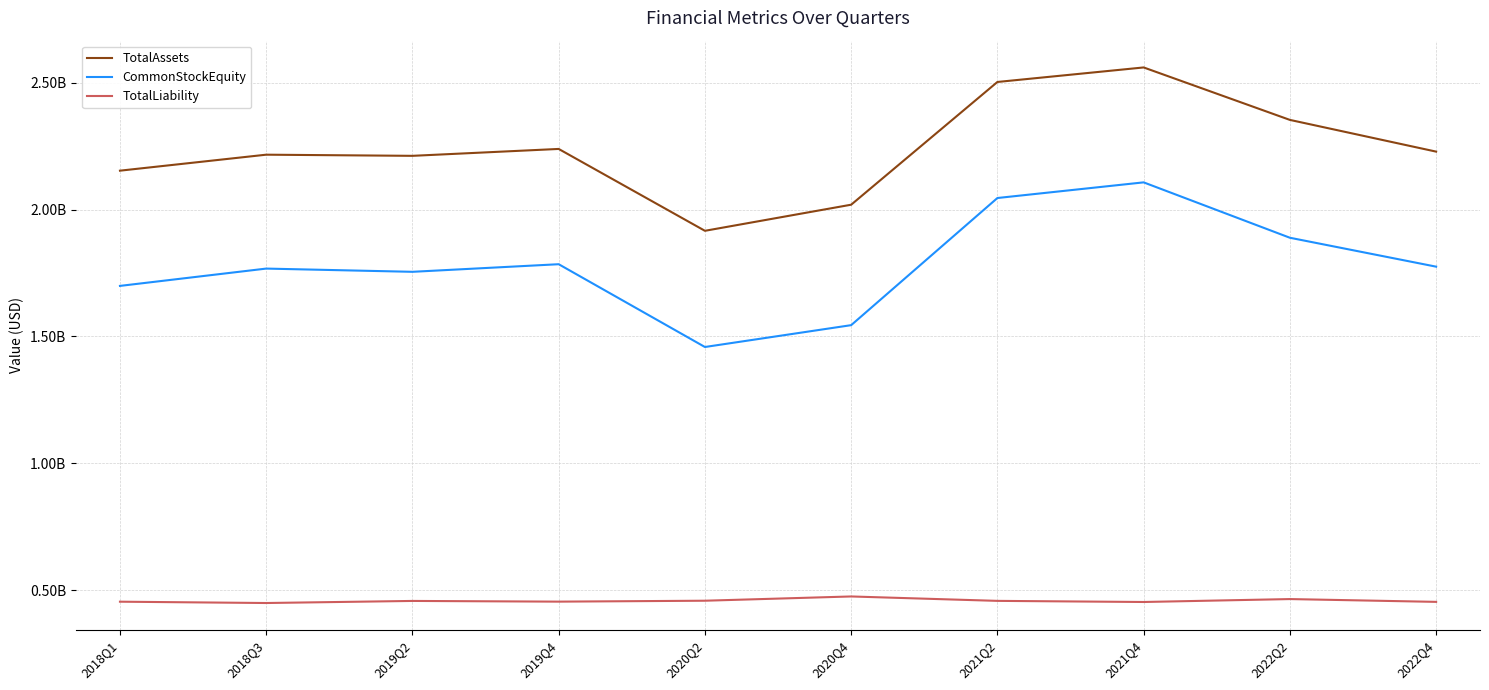

What is the average value of the TotalLiability series?

457573274